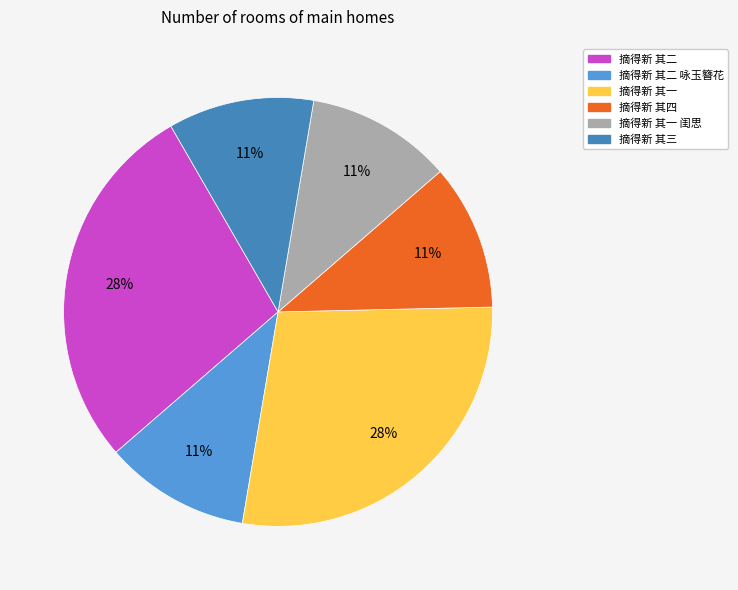

Approximately how many times larger is the value at 摘得新 其二 compared to 摘得新 其一?

1.0